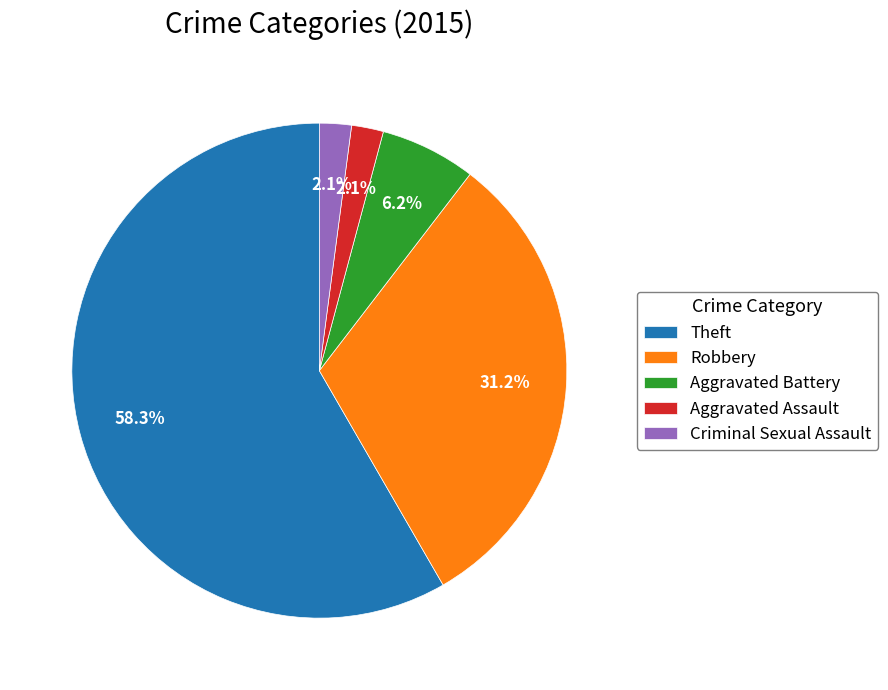

True or false: Robbery accounts for 31% of the total.

True